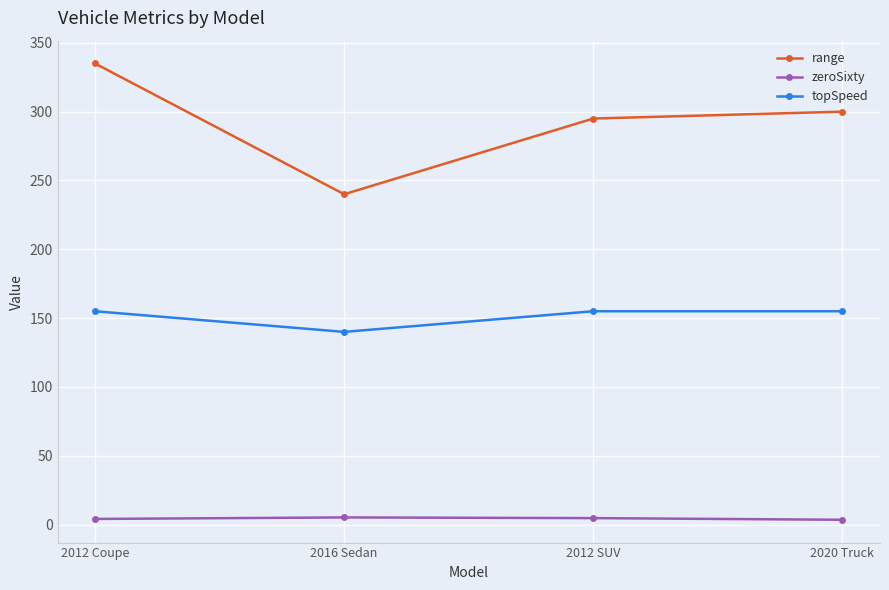

True or false: topSpeed and zeroSixty cross at least once.

False